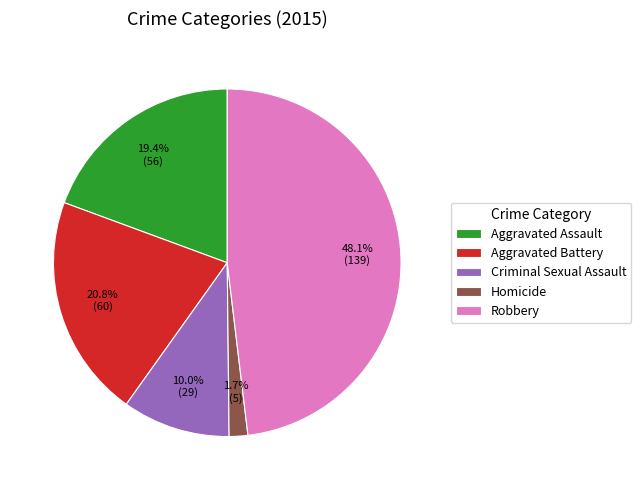

Combined, what portion of the pie is Homicide and Aggravated Battery?

22.5%